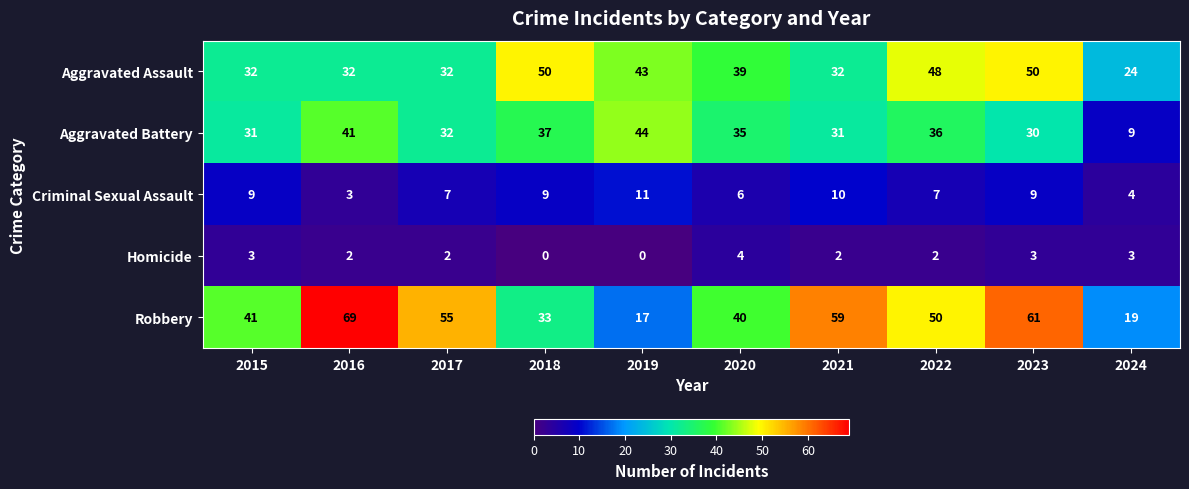

What is the difference between the second highest and second lowest values in the Robbery series?

42